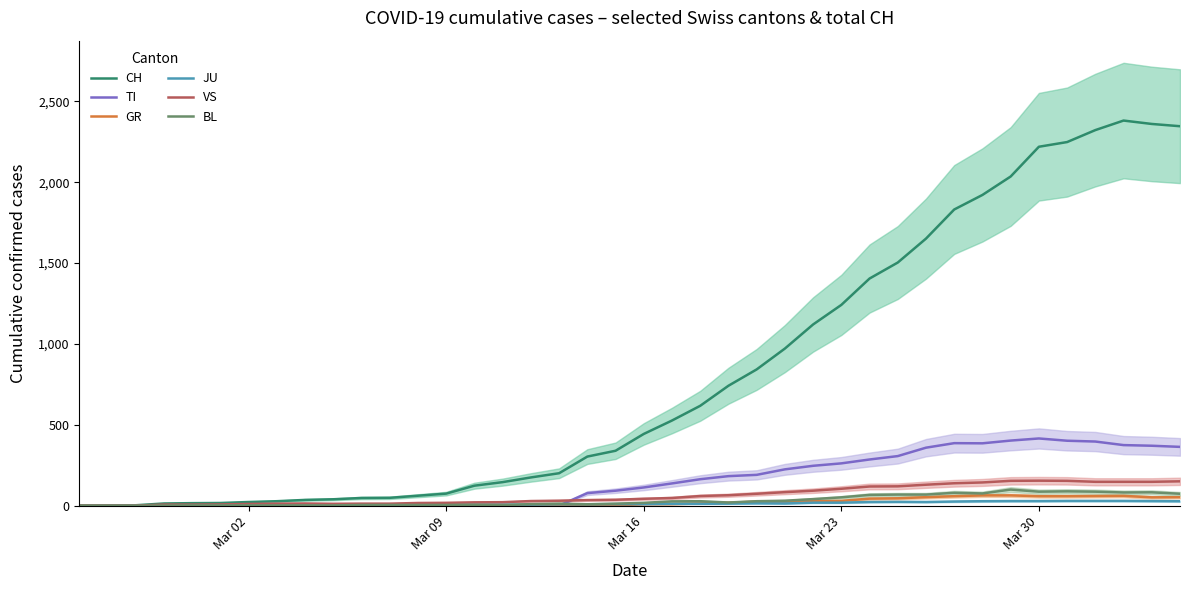

How many values in the CH series exceed 443?

19